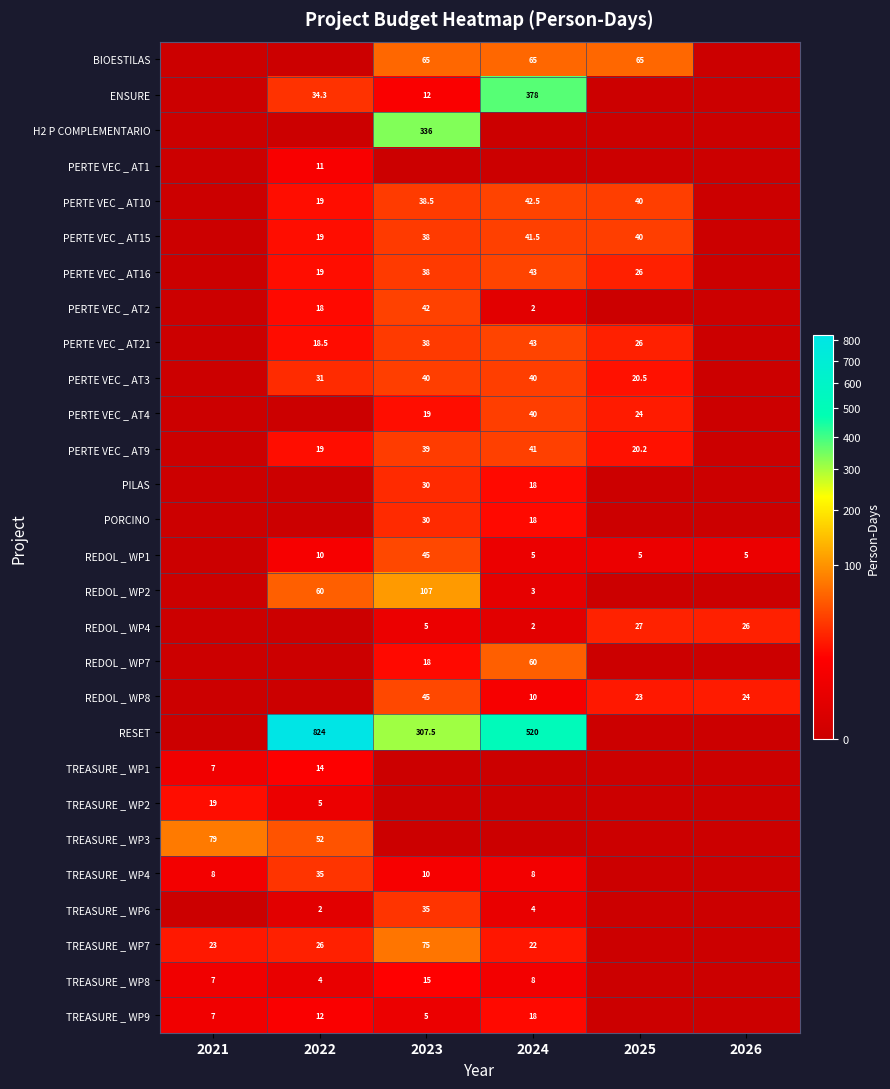

True or false: TREASURE _ WP4 has a value of 60.7 at 2022.

False